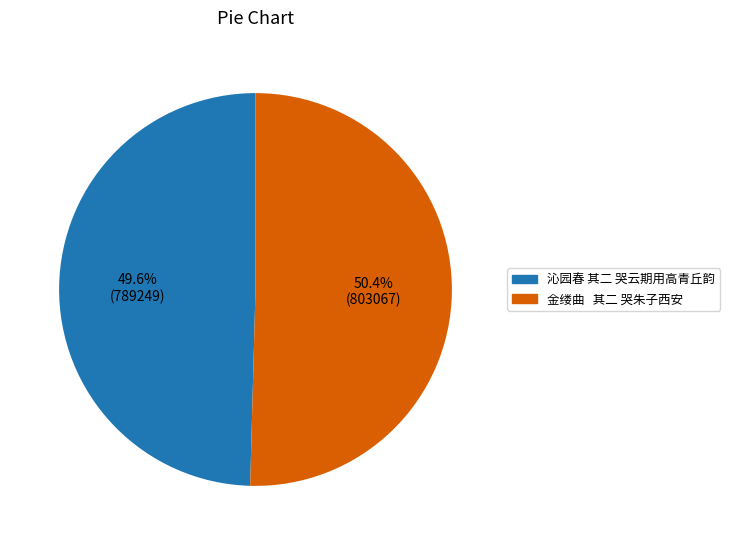

How much of the chart is everything except 沁园春 其二 哭云期用高青丘韵?

50.4%